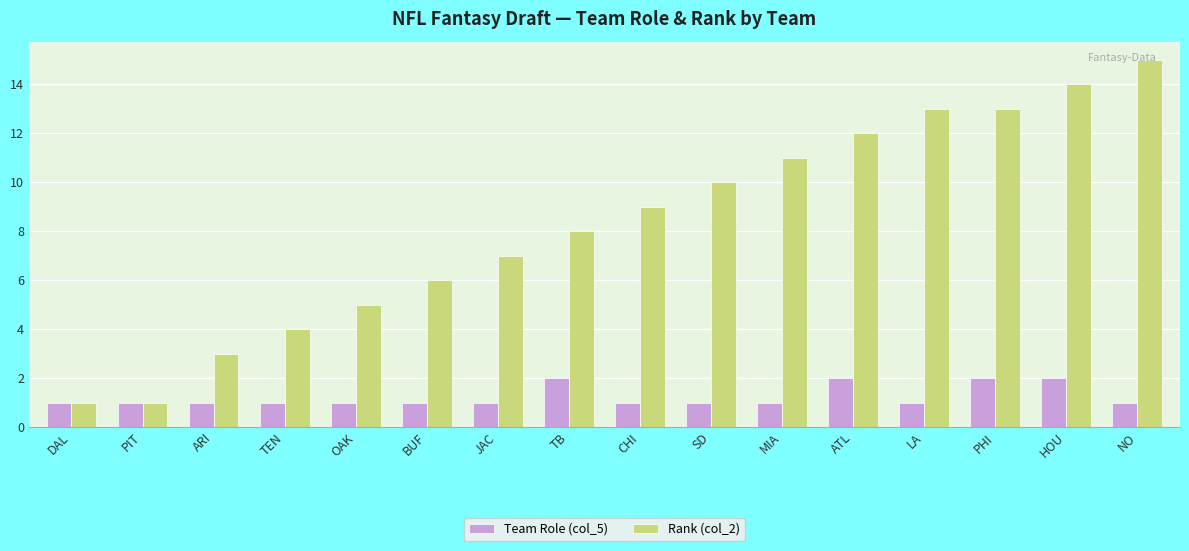

Which series has the widest spread of values?

Rank (col_2)